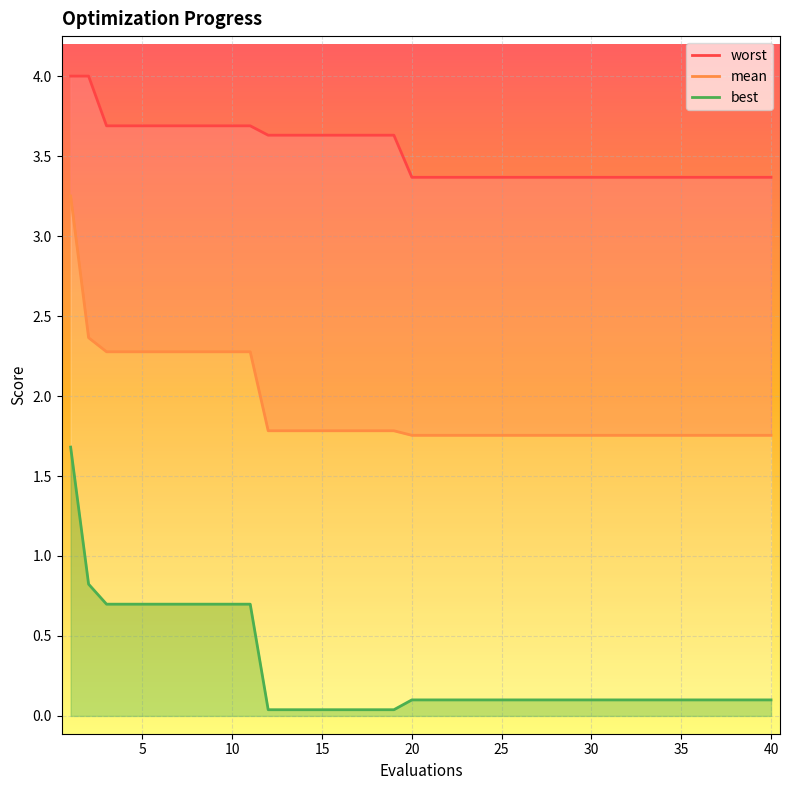

Count the number of data series in this chart.

3